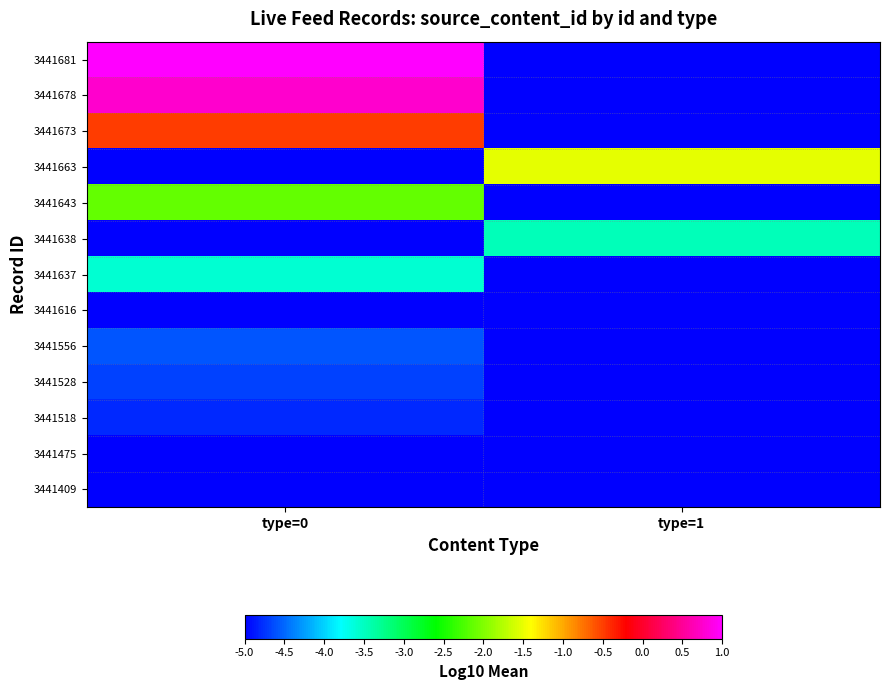

Reading left to right, transcribe all the data shown in this chart.

3441681: type=0=1.0	type=1=-5.0
3441678: type=0=0.8	type=1=-5.0
3441673: type=0=-0.5	type=1=-5.0
3441663: type=0=-5.0	type=1=-1.5
3441643: type=0=-2.1	type=1=-5.0
3441638: type=0=-5.0	type=1=-3.5
3441637: type=0=-3.6	type=1=-5.0
3441616: type=0=-5.0	type=1=-5.0
3441556: type=0=-4.6	type=1=-5.0
3441528: type=0=-4.7	type=1=-5.0
3441518: type=0=-4.8	type=1=-5.0
3441475: type=0=-5.0	type=1=-5.0
3441409: type=0=-5.0	type=1=-5.0